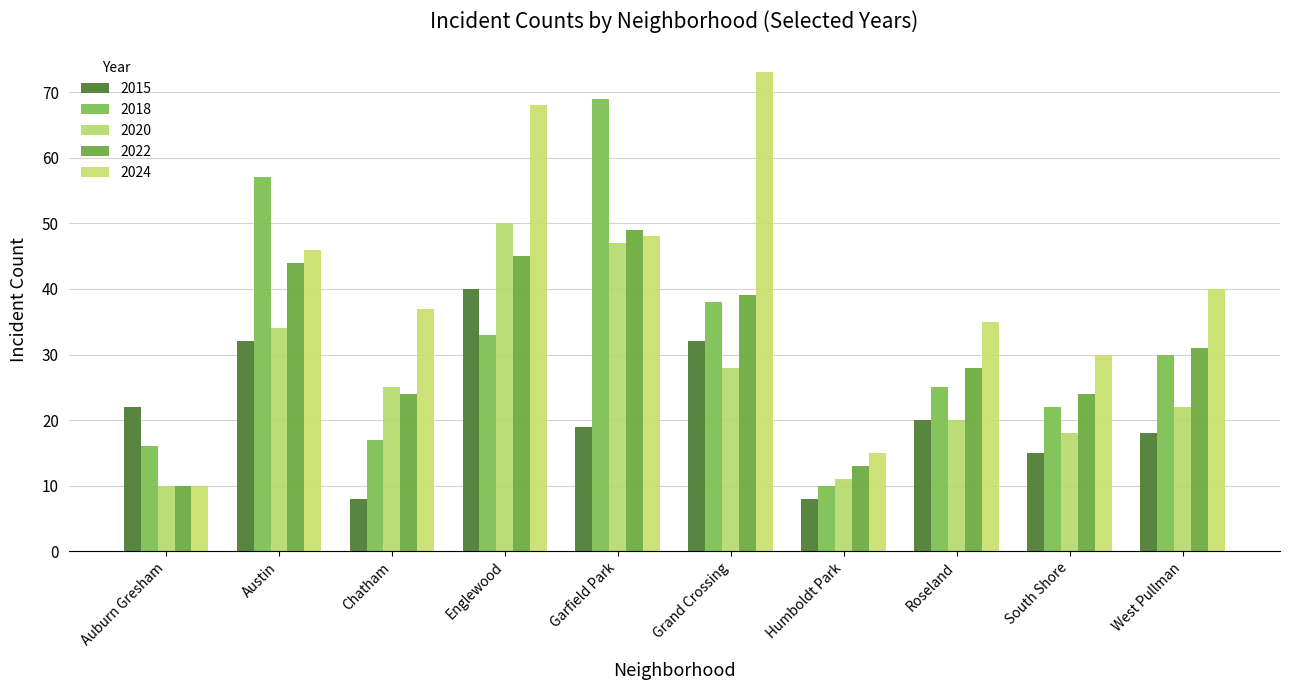

At Englewood, list the series in order from smallest to largest.

2018, 2015, 2022, 2020, 2024